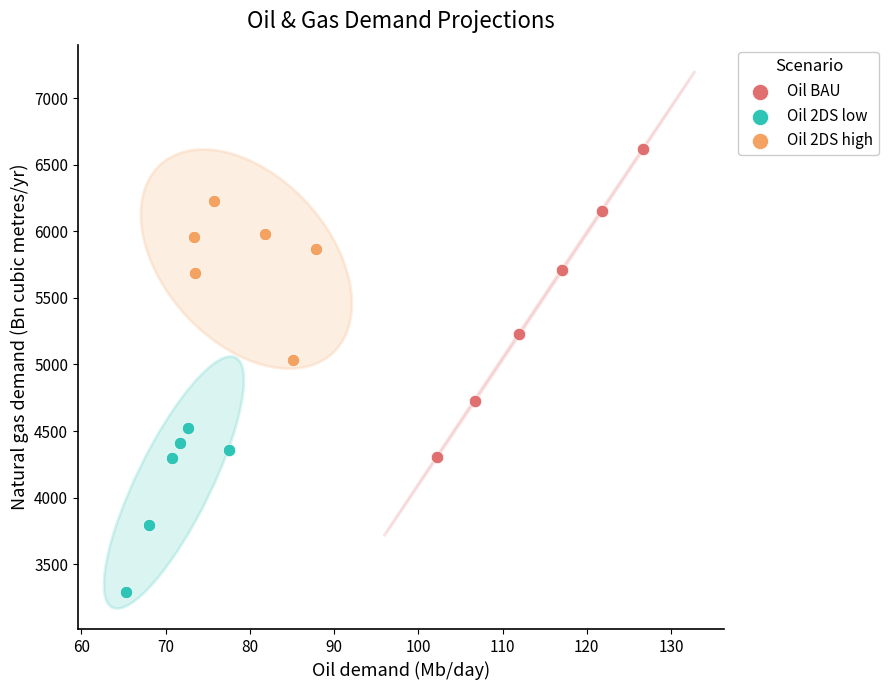

Which series contains the highest Y value?

Oil BAU